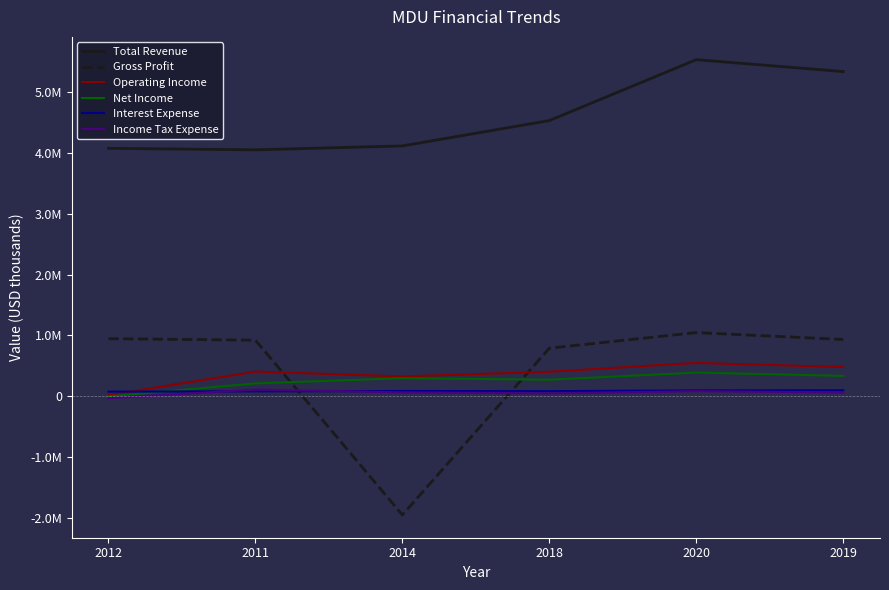

At which category does Gross Profit reach its first local valley?

2014